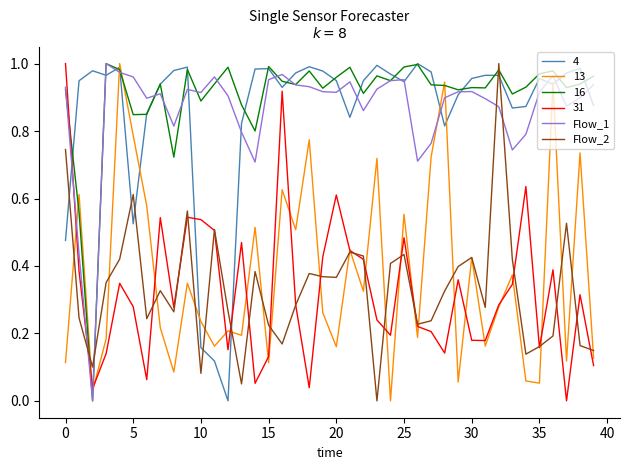

Which series ends up on top after the final intersection of Flow_1 and 31?

Flow_1